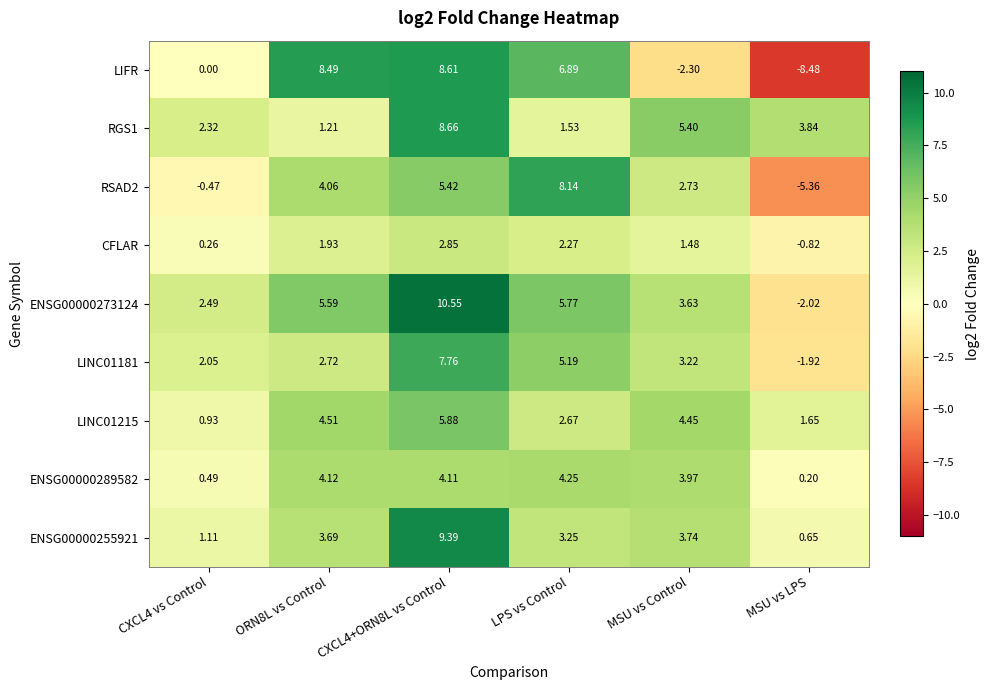

Which series has the largest range (max minus min)?

LIFR